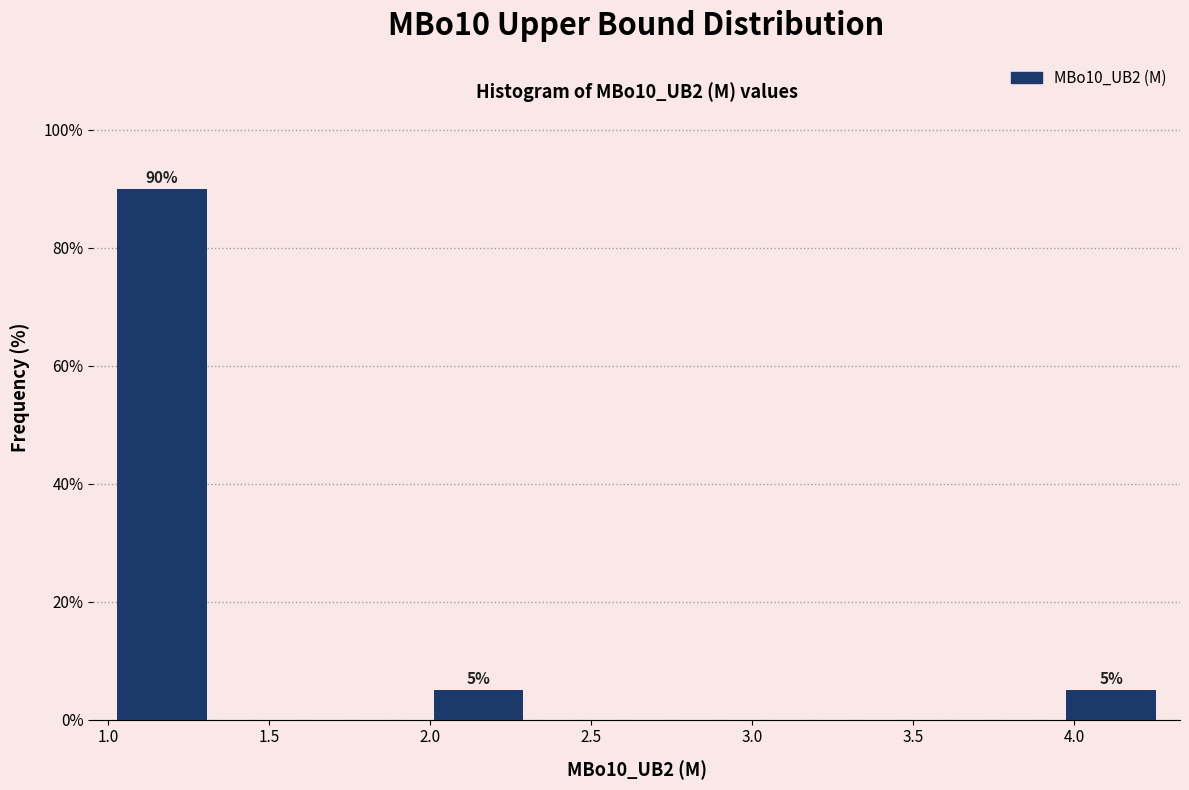

Which range on the x-axis has the tallest bar?

1.00 to 1.35